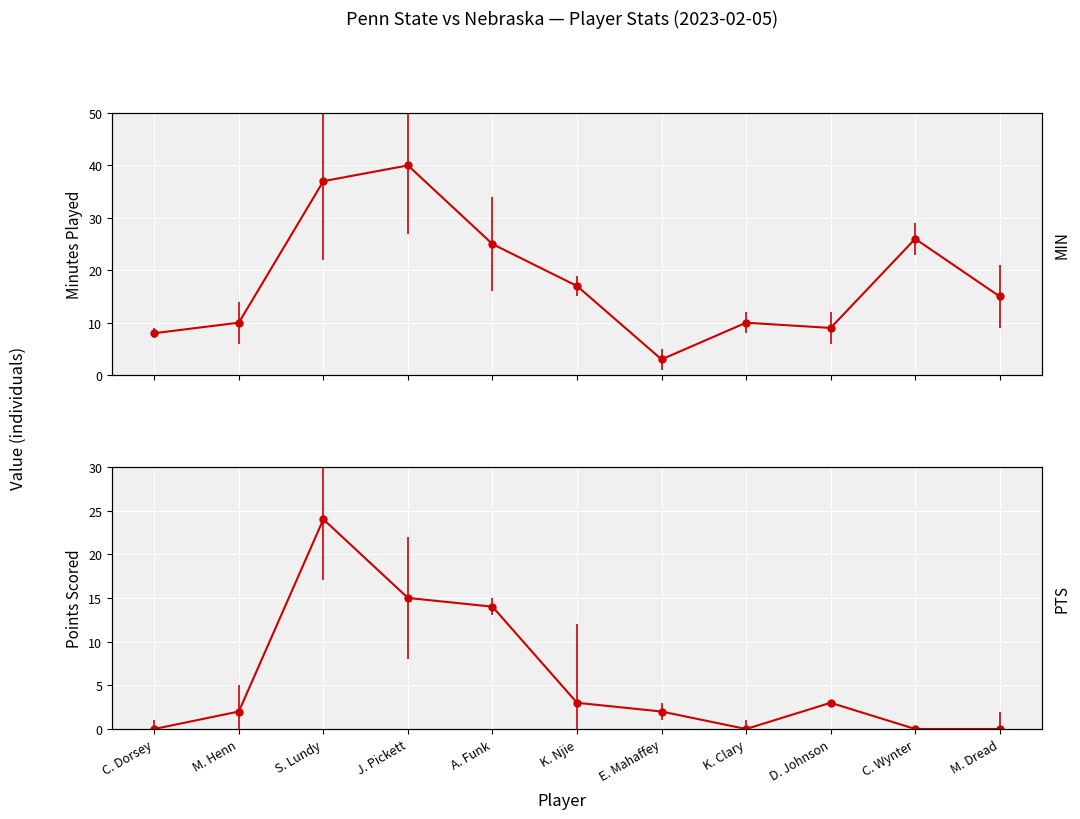

What is the total value across all series at J. Pickett?

55